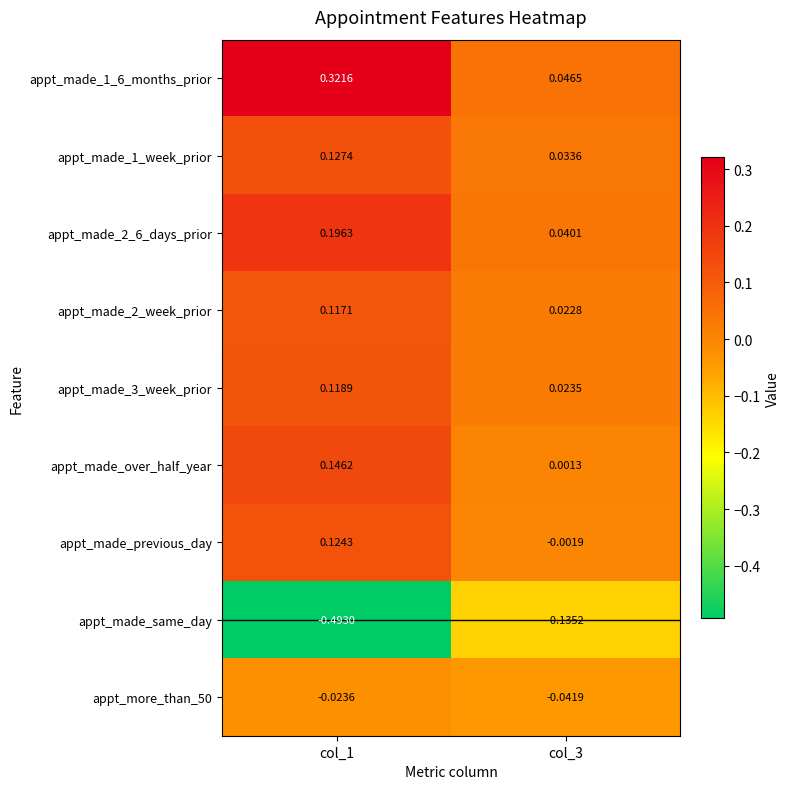

Which series has the widest spread of values?

appt_made_same_day